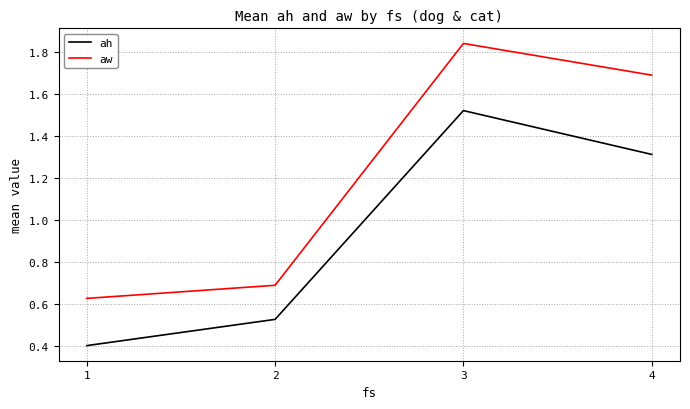

The aw series shows 1.7 at 4. True or false?

True